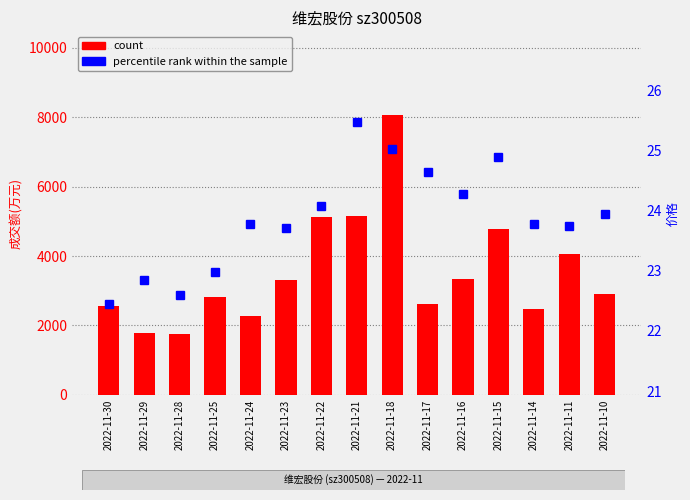

What is the difference between the maximum and second lowest values in the count series?

6294.0